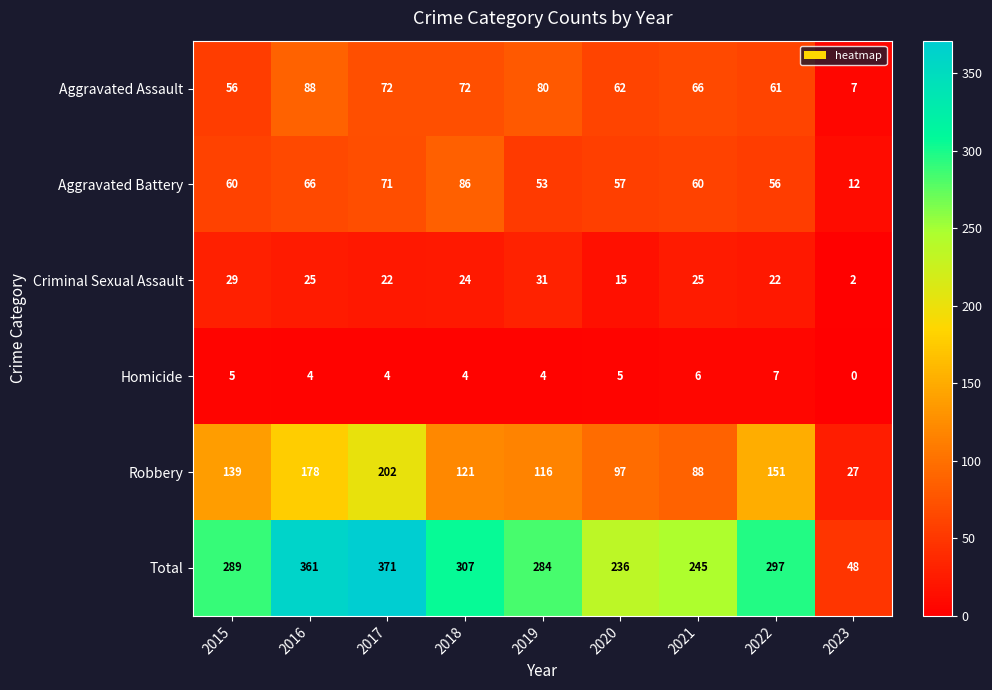

The value of Criminal Sexual Assault at 2021 is 25. True or false?

True